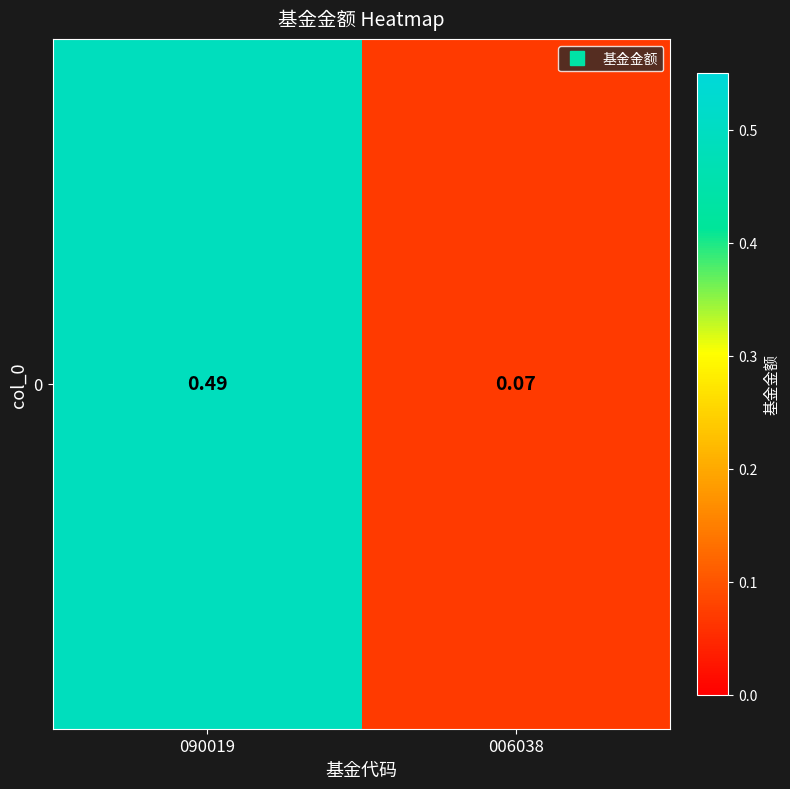

Which label corresponds to the smallest value in the chart?

006038